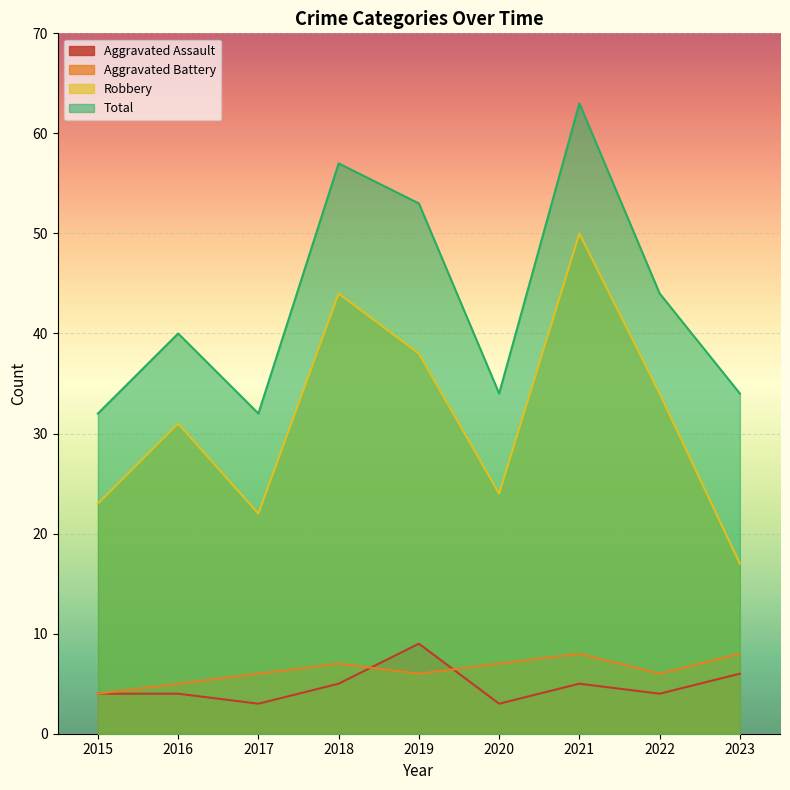

At how many categories does at least one series exceed 42?

4